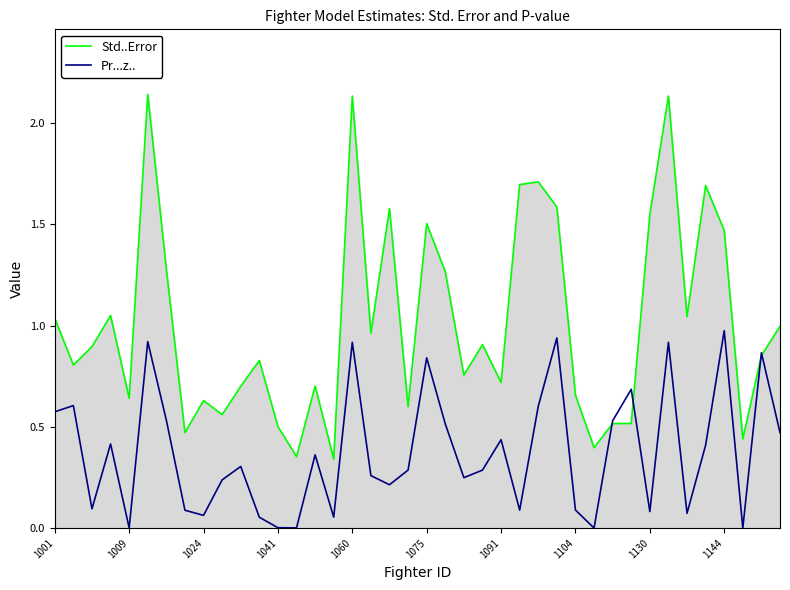

Which series has the largest range (max minus min)?

Std..Error